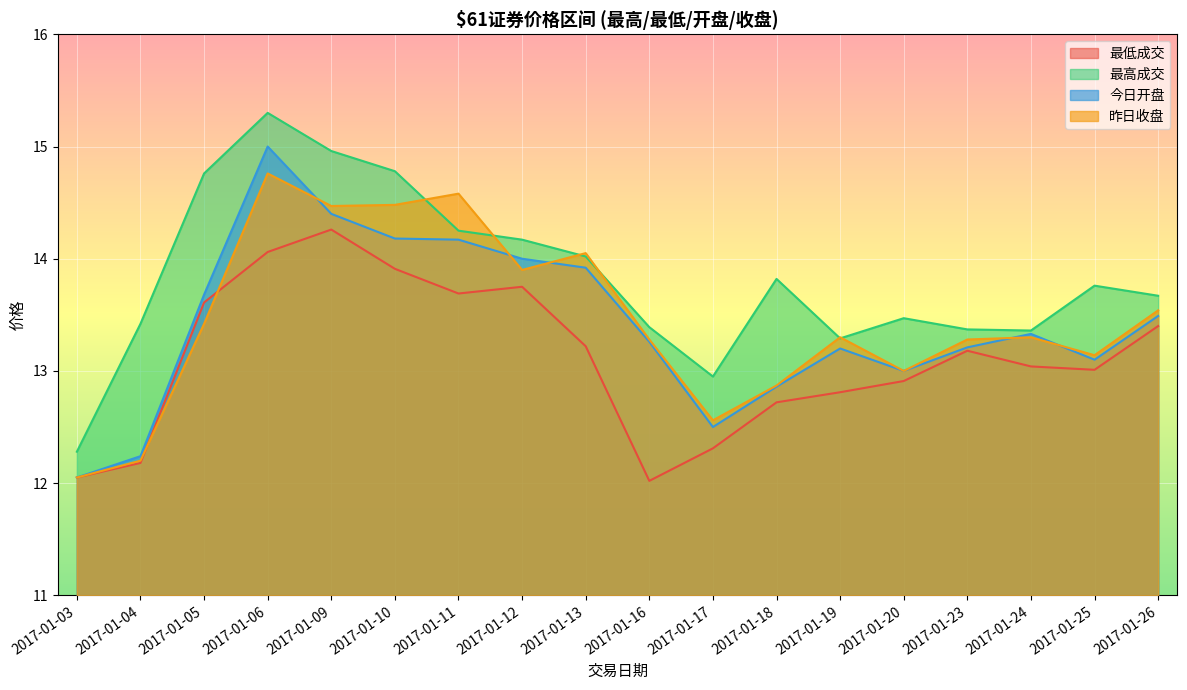

The 昨日收盘 series shows 14.1 at 2017-01-13. True or false?

True